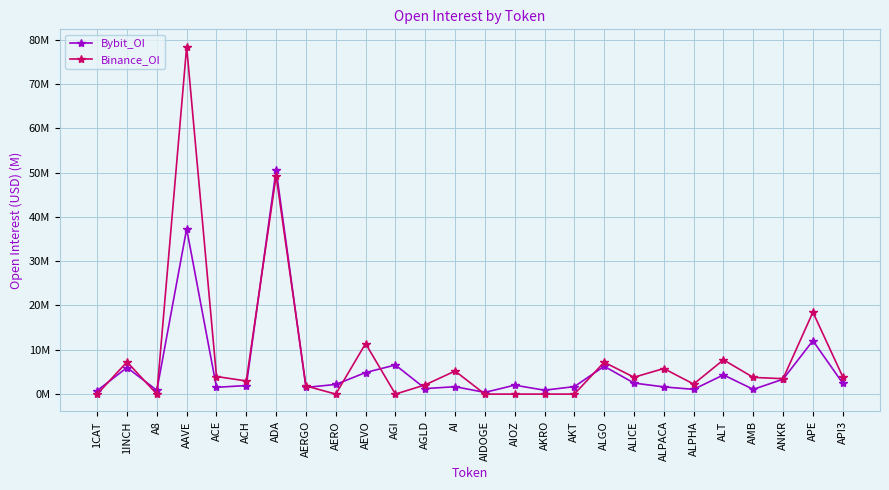

What is the sum of all Bybit_OI values?

156.7